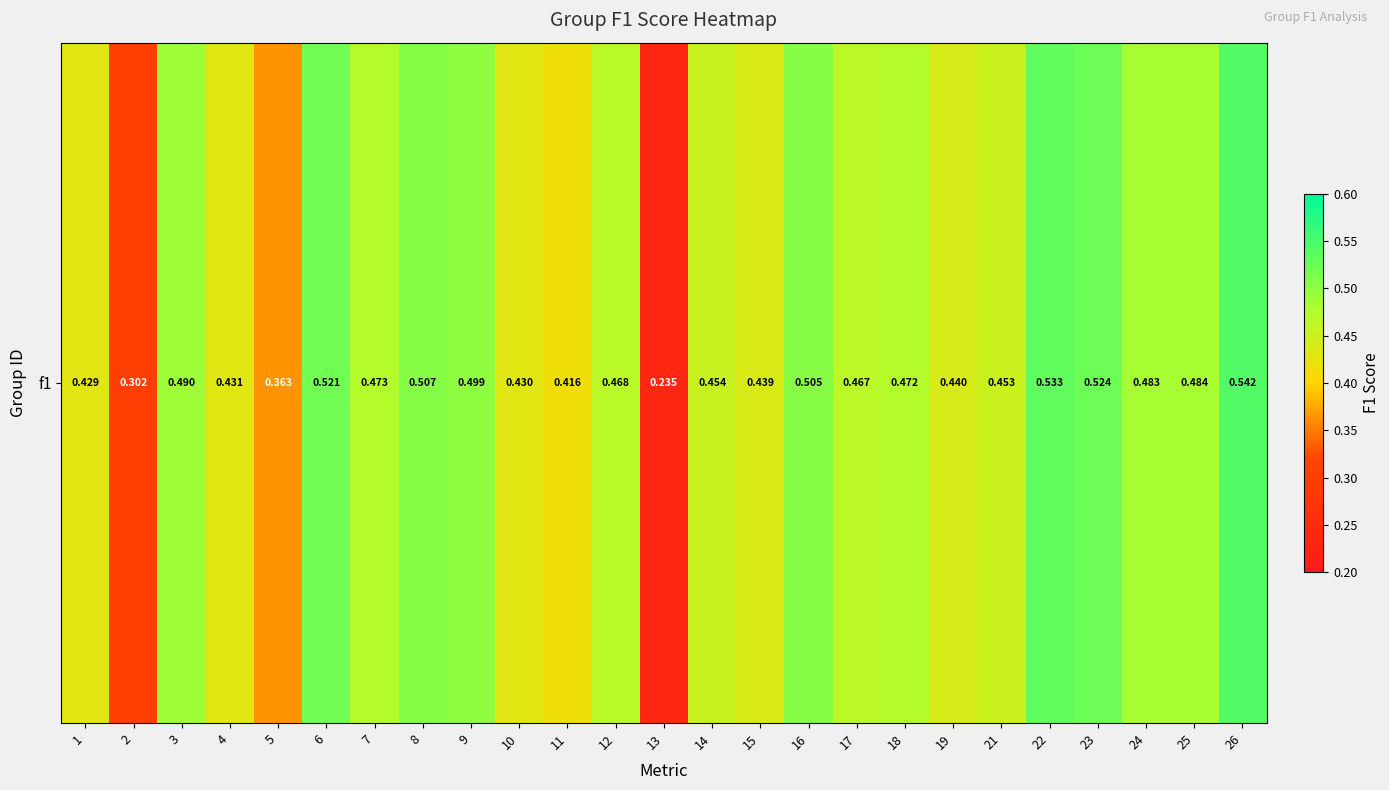

What is the difference between the second highest and minimum values?

0.3